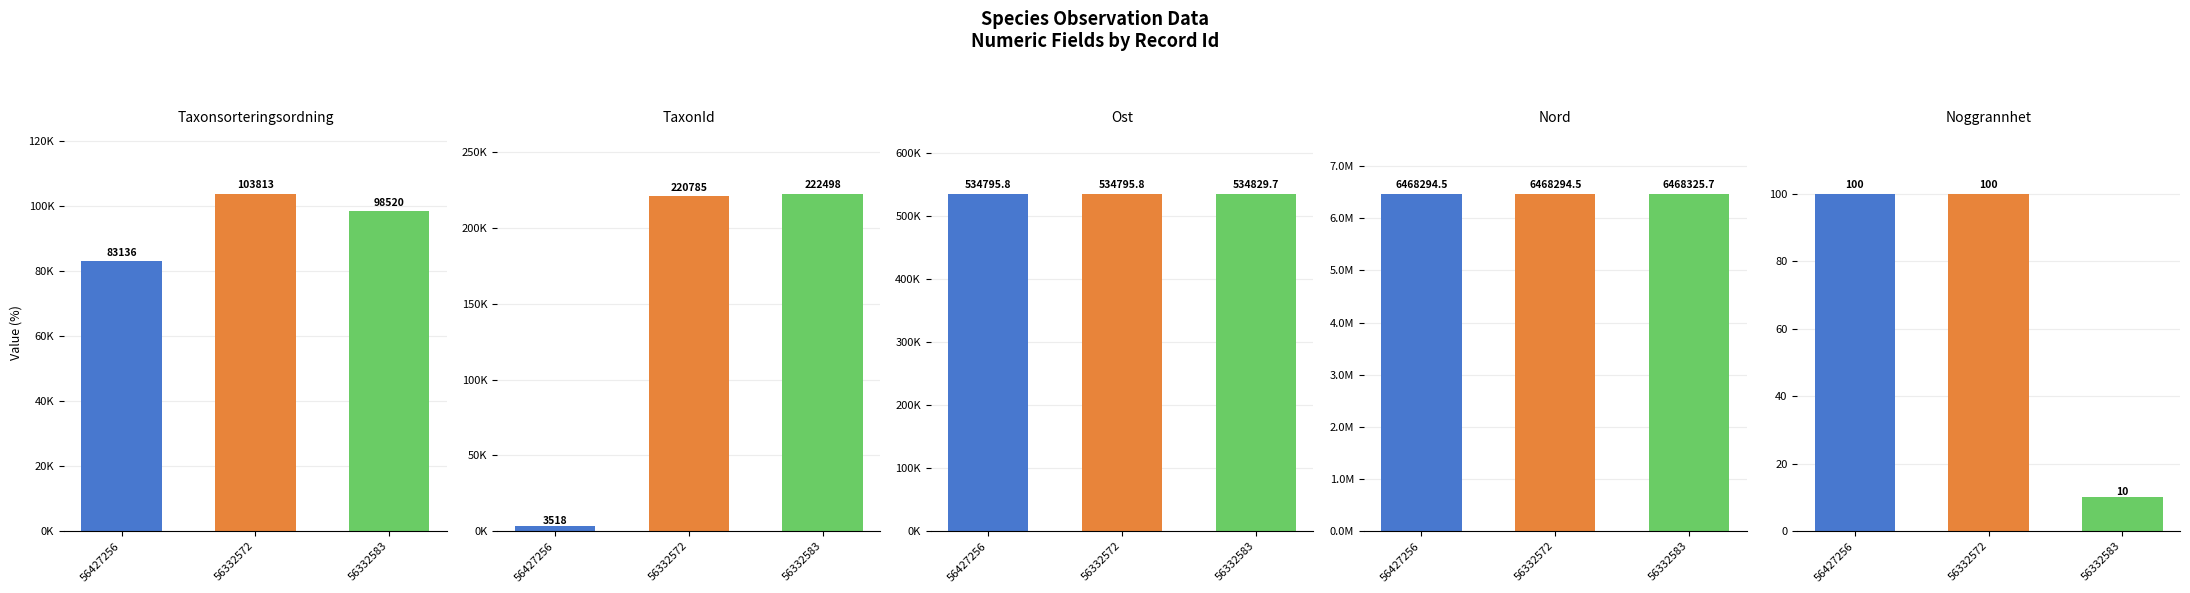

Between 56332572 and 56332583, which series saw the biggest shift?

Taxonsorteringsordning